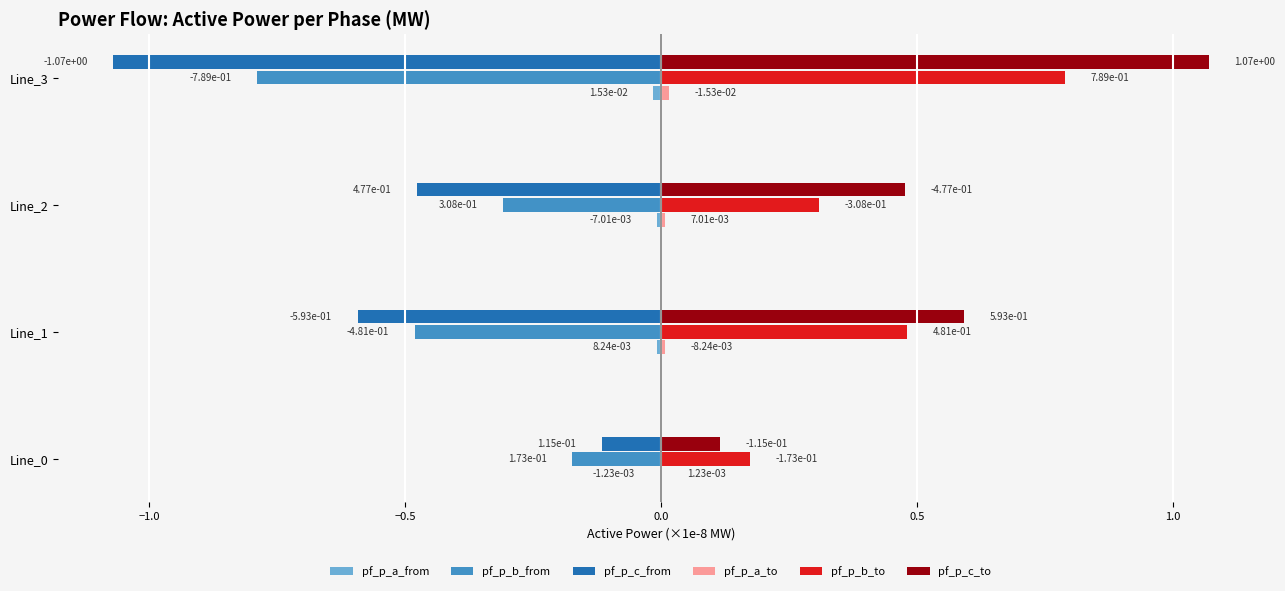

Which category has the highest value in the pf_p_b_to series?

Line_3